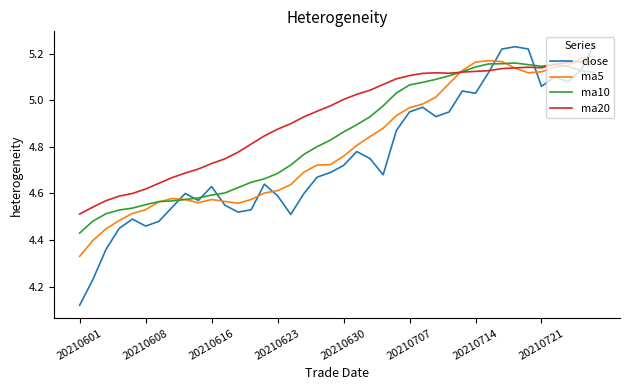

Which series has the largest total across all categories?

ma20